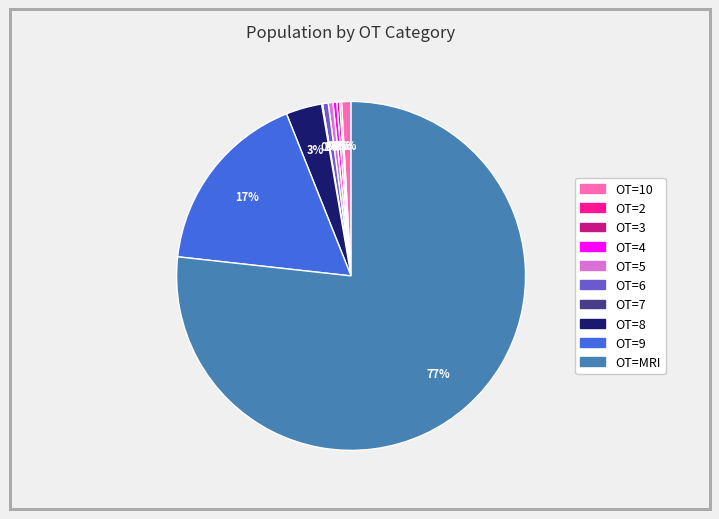

To the nearest percent, what is the average slice percentage?

10%